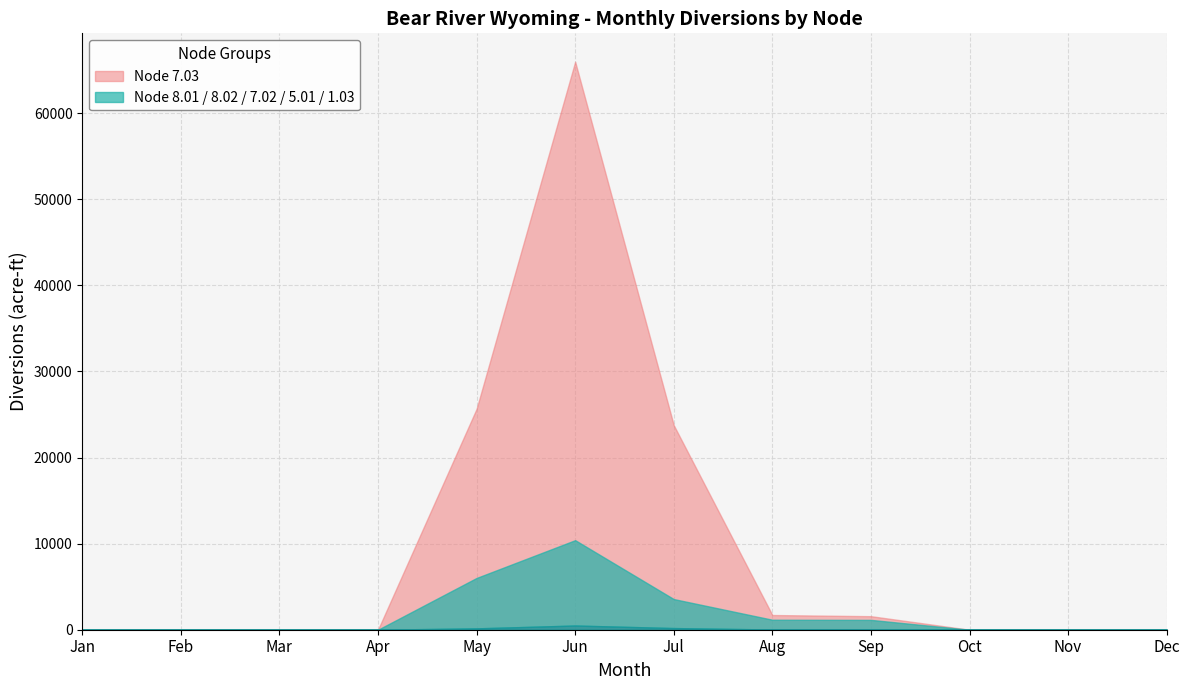

The value of Node 8.02 at Feb is 0.0. True or false?

True